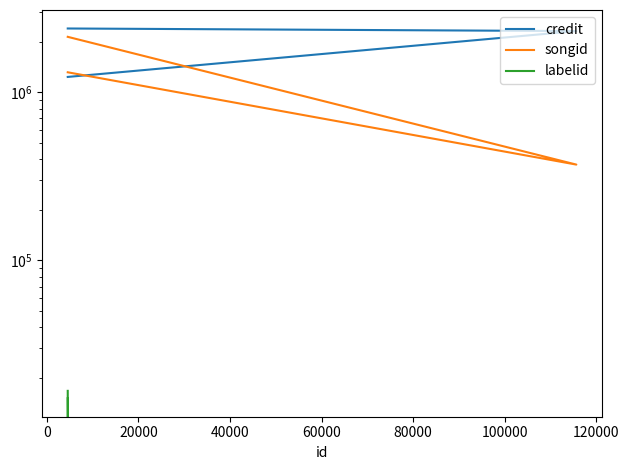

At how many categories does at least one series exceed 59790?

3